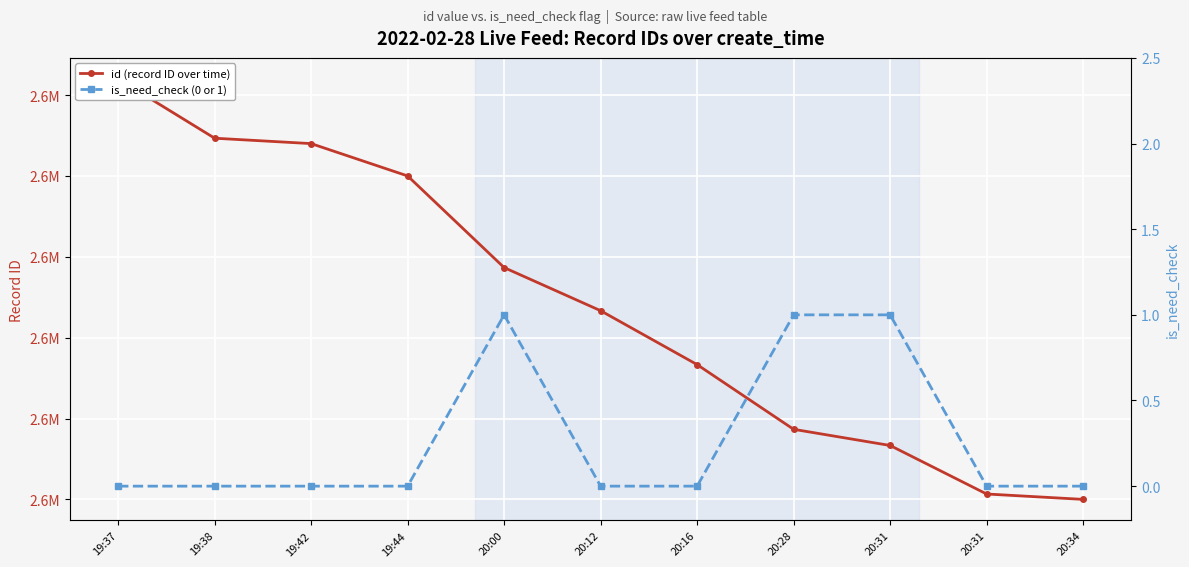

Rank the series by their average value, from lowest to highest.

is_need_check (0 or 1), id (record ID over time)